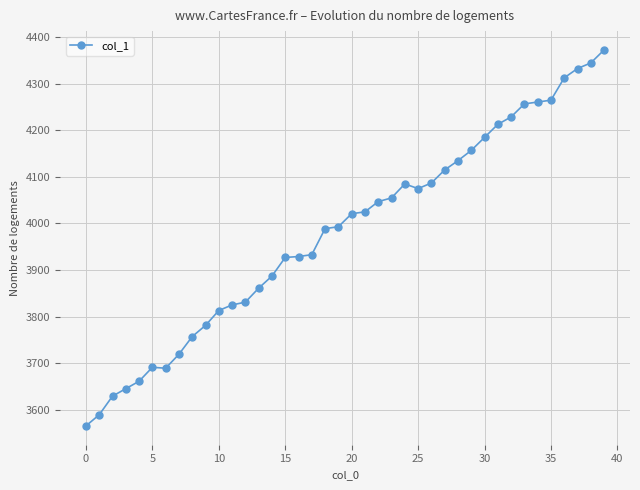

What is the difference between the second highest and minimum values?

780